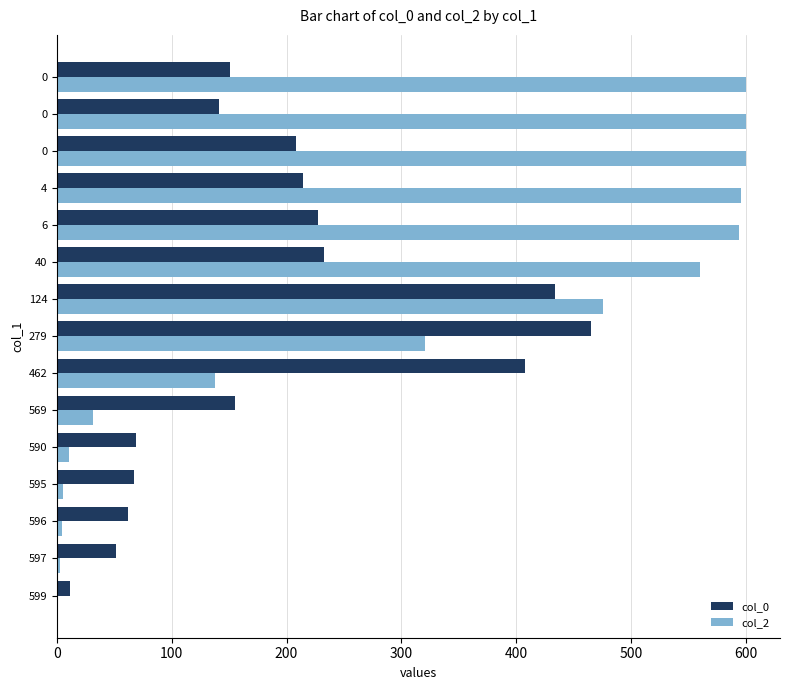

What is the maximum value shown in the chart?

600